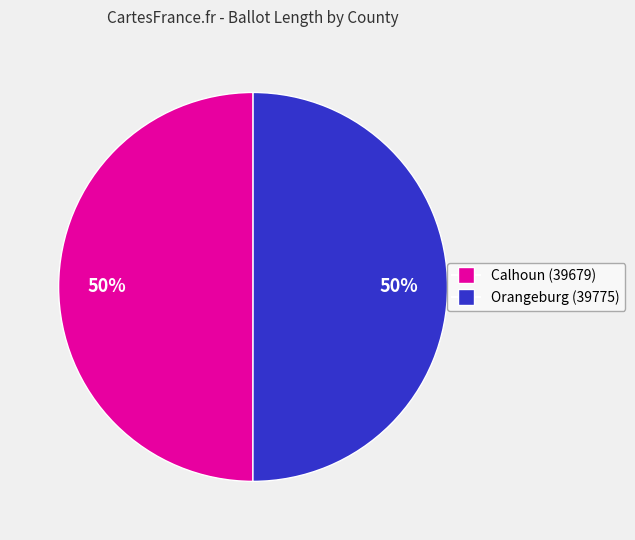

Combined, do Calhoun (39679) and Orangeburg (39775) account for over 50%?

Yes